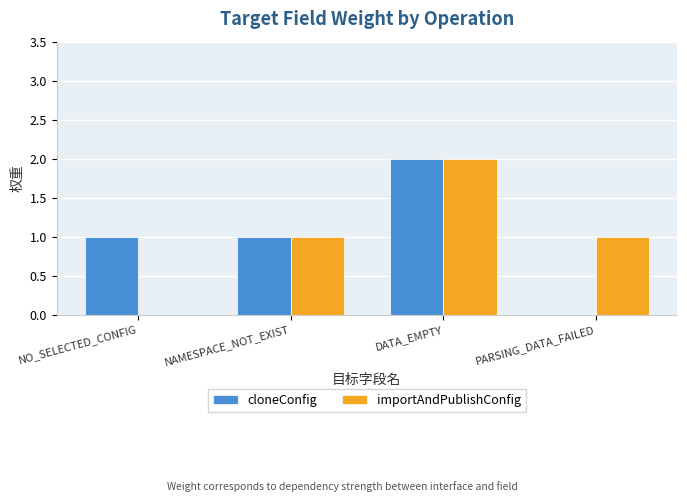

What is the sum of the cloneConfig values at NAMESPACE_NOT_EXIST and NO_SELECTED_CONFIG?

2